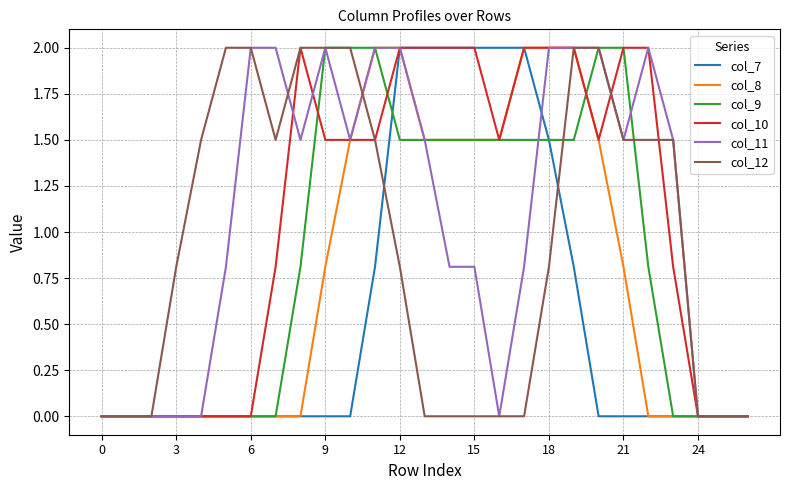

What is the highest value of the col_10 series?

2.0